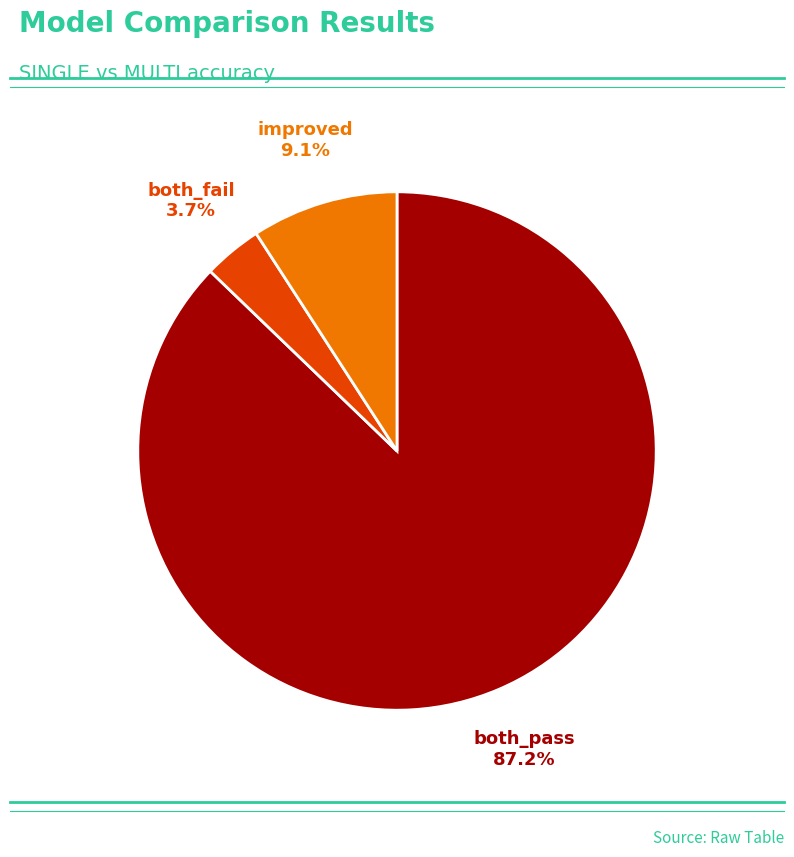

Rank the categories by value from lowest to highest.

both_fail, improved, both_pass